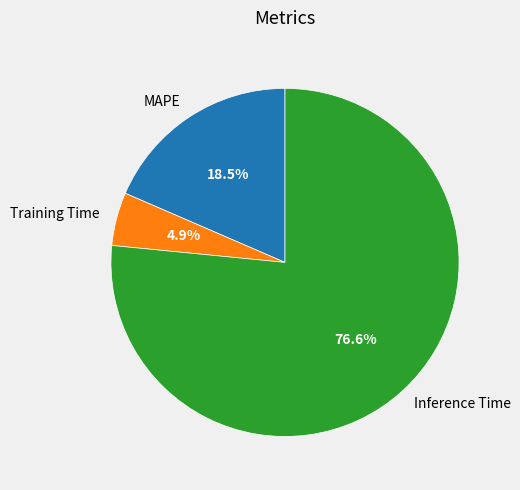

What is the smallest slice in the pie chart?

Training Time